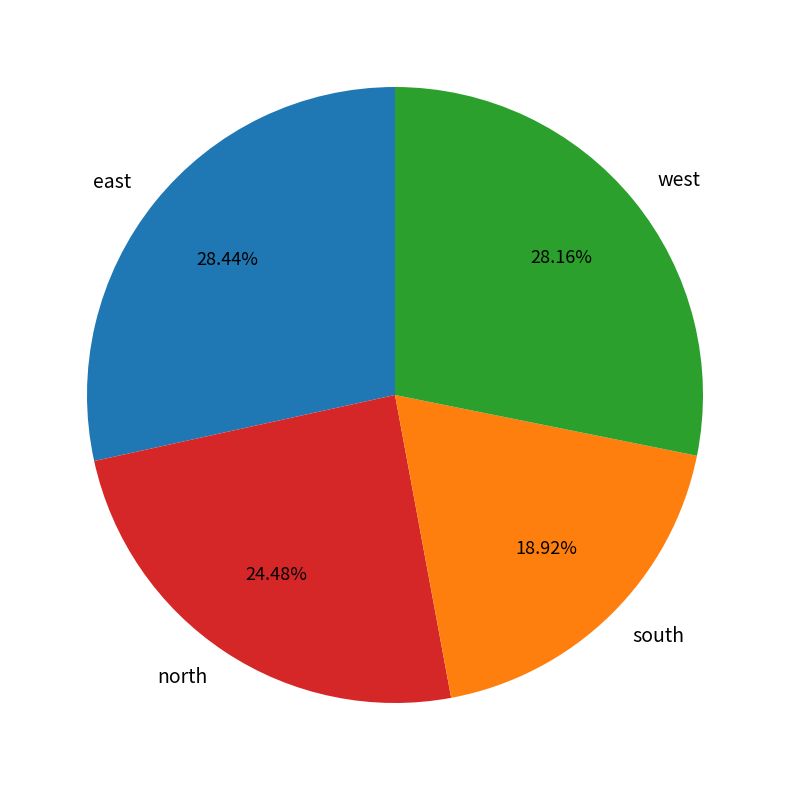

To the nearest percent, what is the average slice percentage?

25%